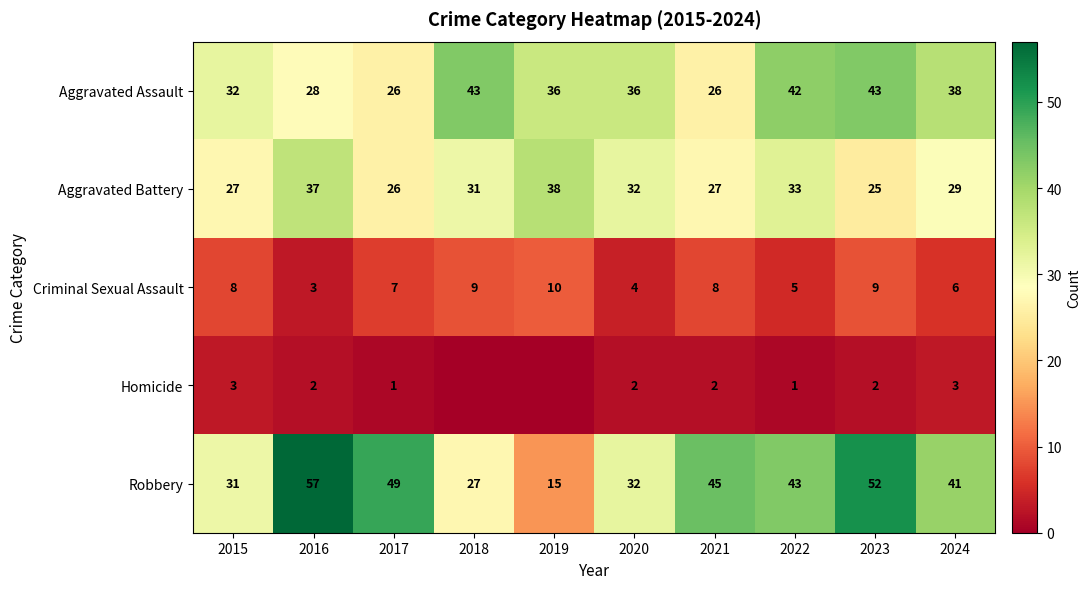

Between 2015 and 2024, which series saw the biggest shift?

Robbery